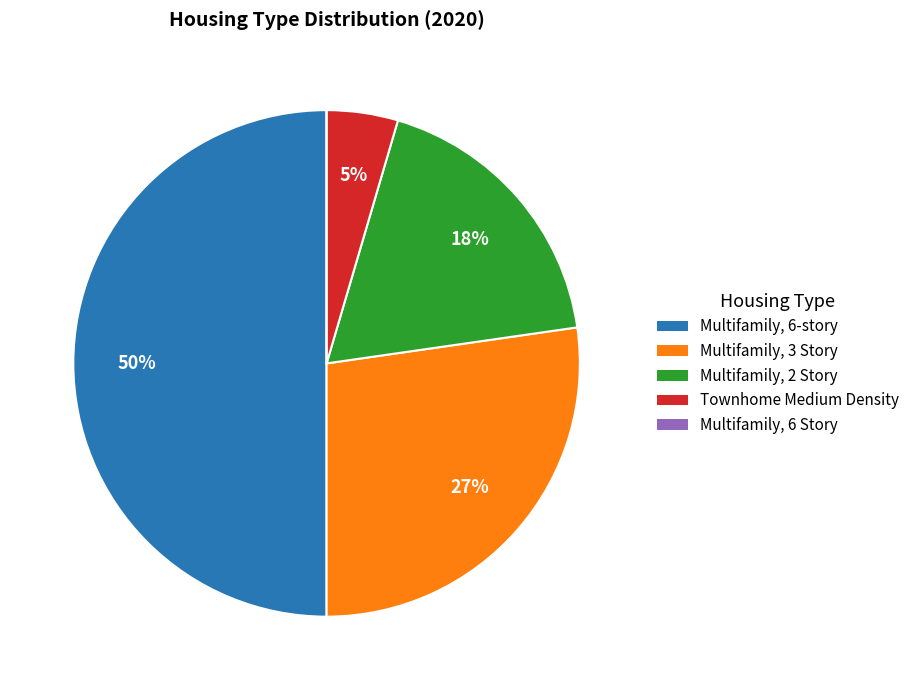

The Multifamily, 3 Story slice represents 19% of the pie. True or false?

False